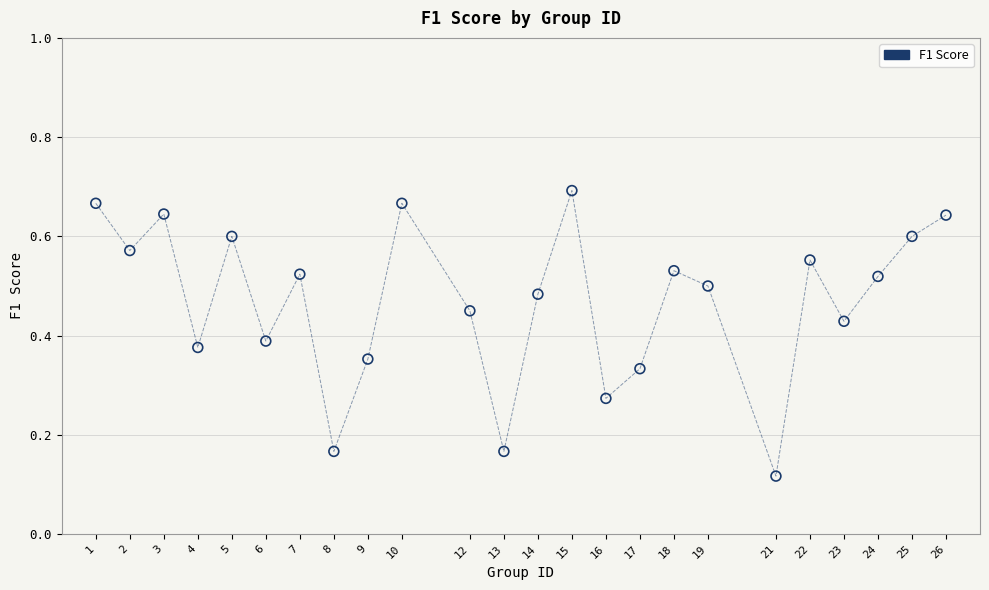

What is the range of X values (max minus min)?

25.0